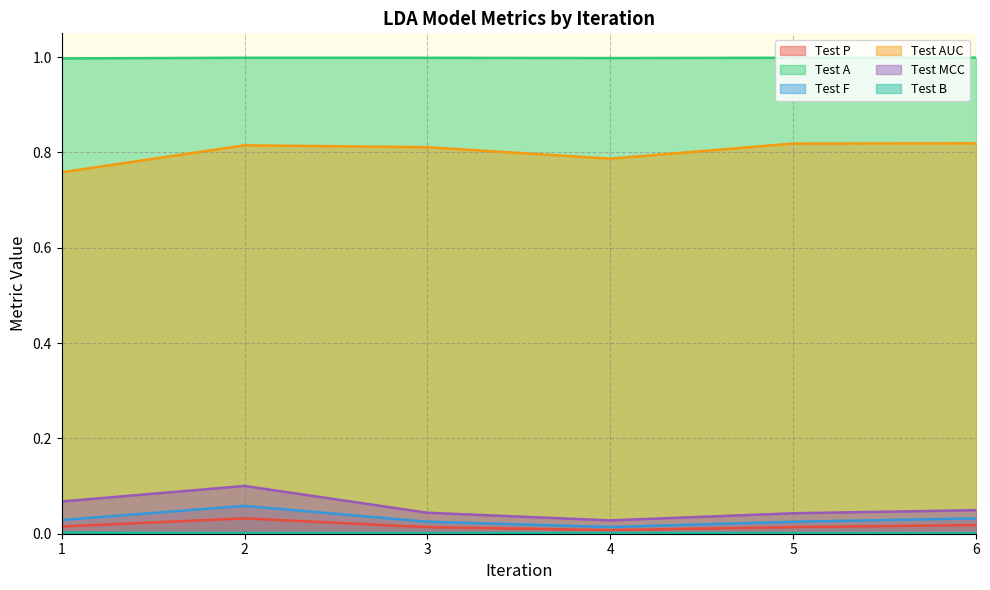

List the labels in order of Test F value, smallest first.

4, 5, 3, 1, 6, 2